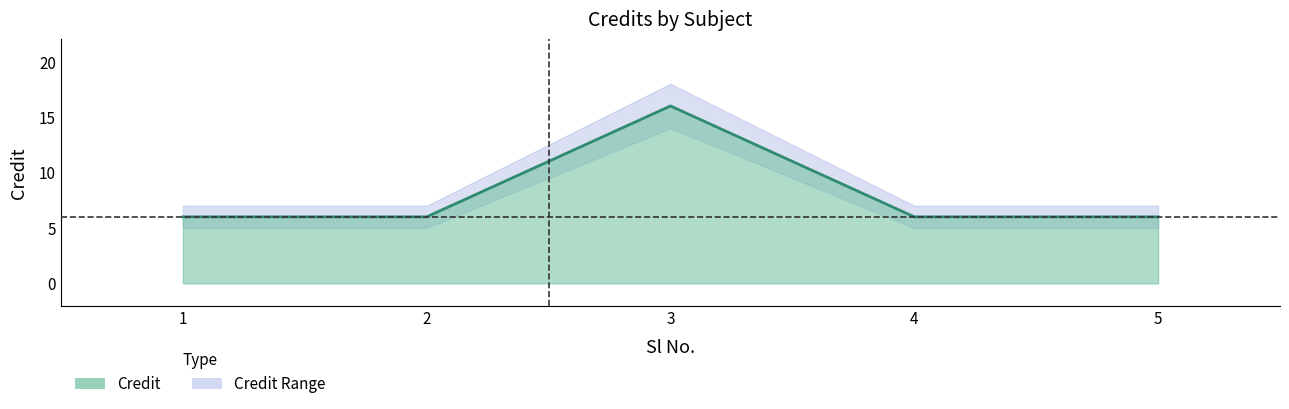

At which category does the data reach its first local peak?

3